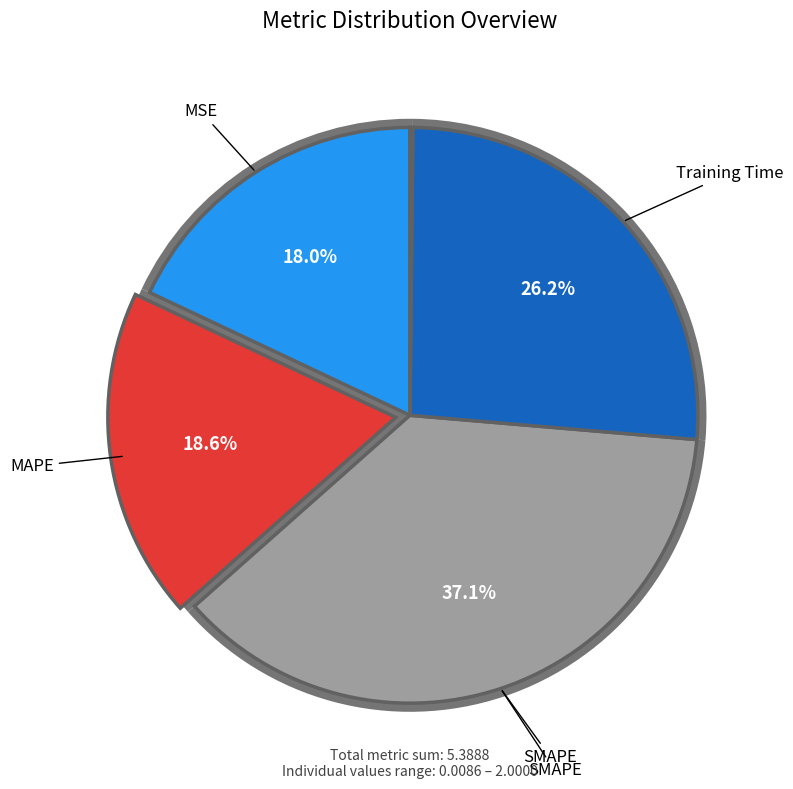

Does SMAPE represent more than half of the total?

No